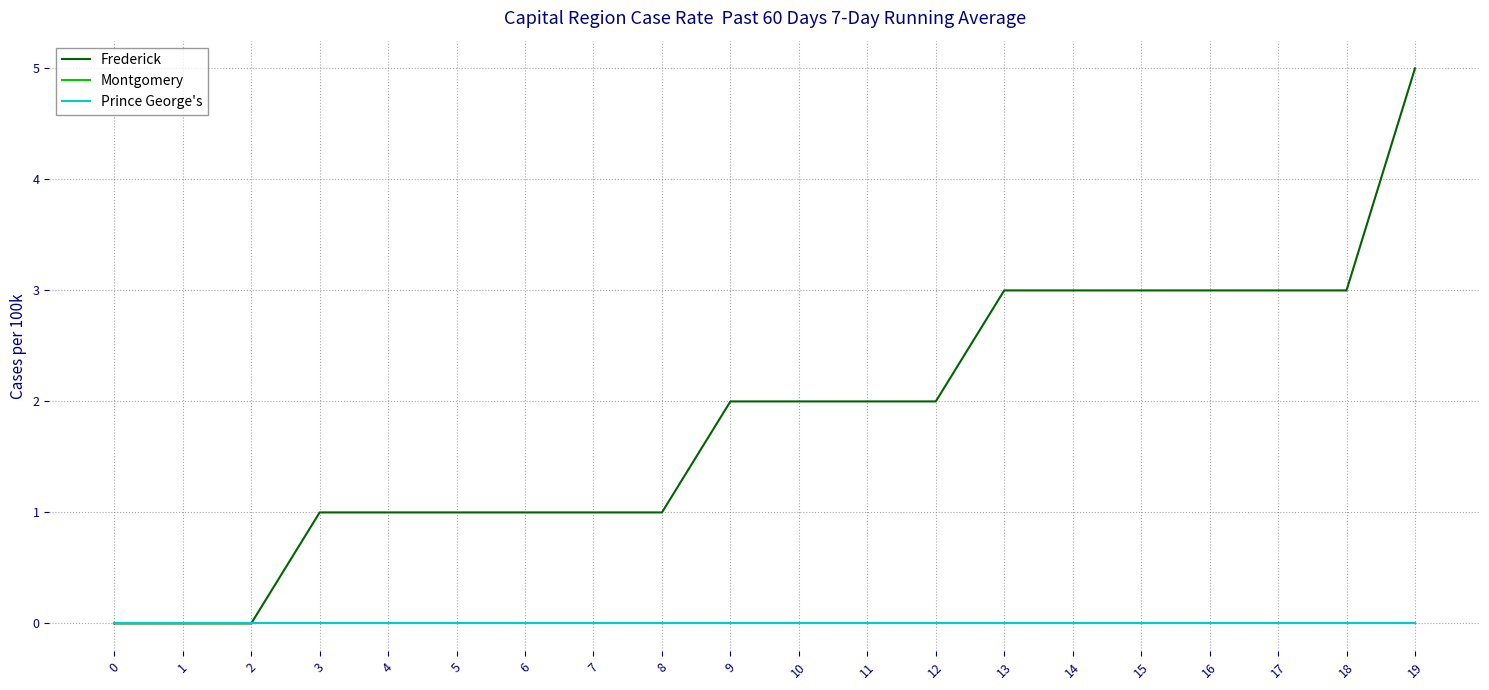

True or false: Montgomery has more than 0 interior local peaks.

False